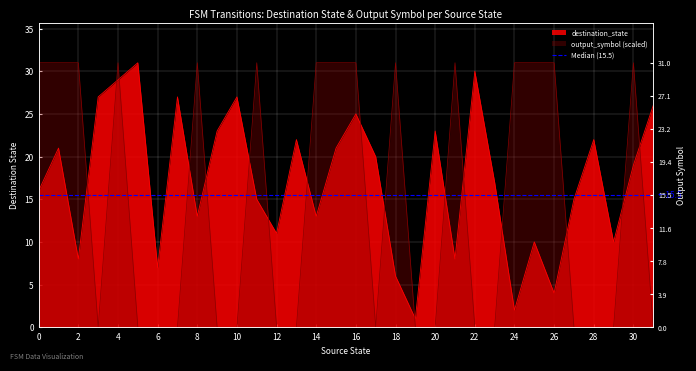

Which series changed the most between 7 and 9?

destination_state